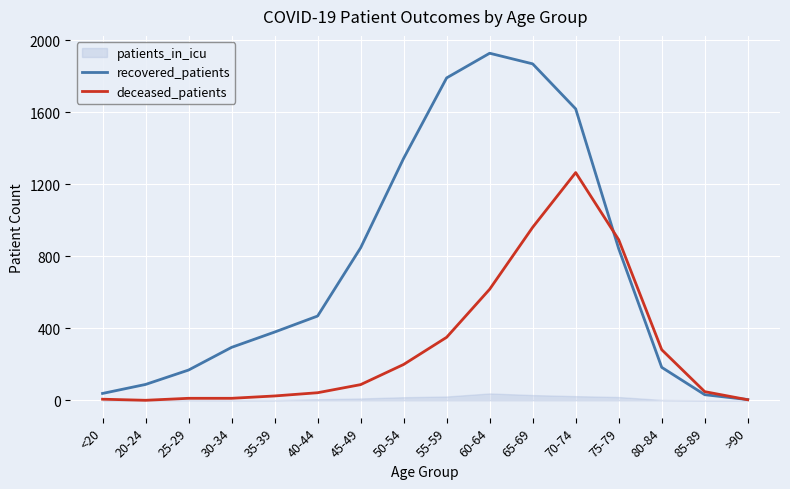

Does the chart display data point markers on the line(s)?

No